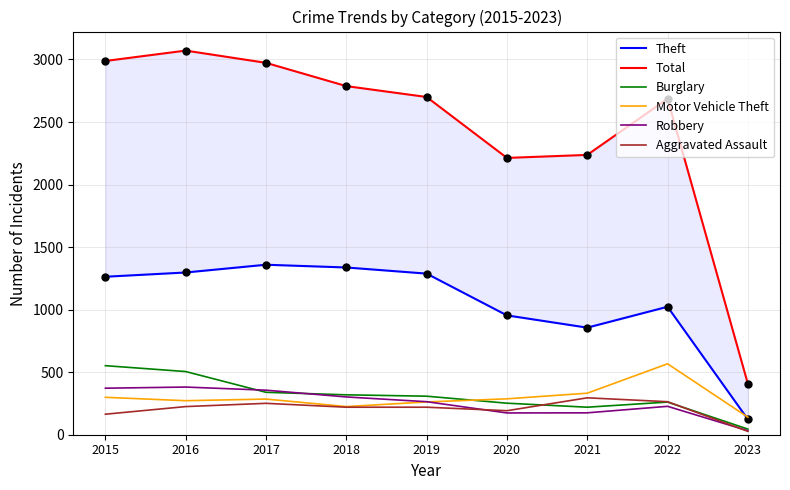

Which category has the highest value in the Robbery series?

2016